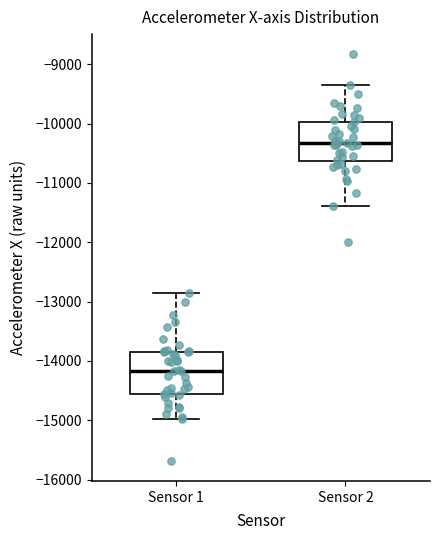

Which box has the highest median line?

Sensor 2